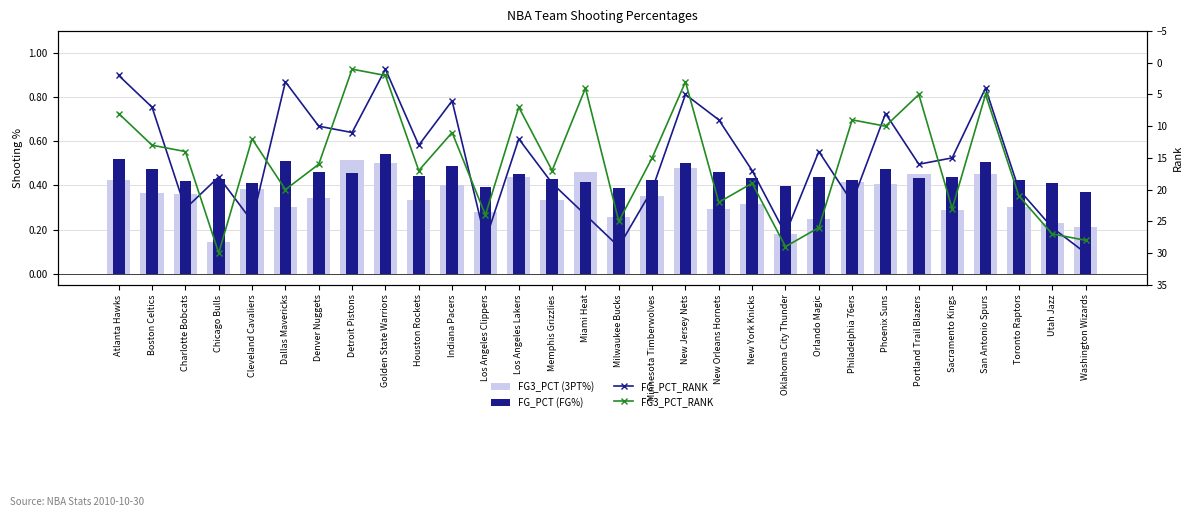

What is the difference between the maximum and minimum values in the FG3_PCT (3PT%) series?

0.4